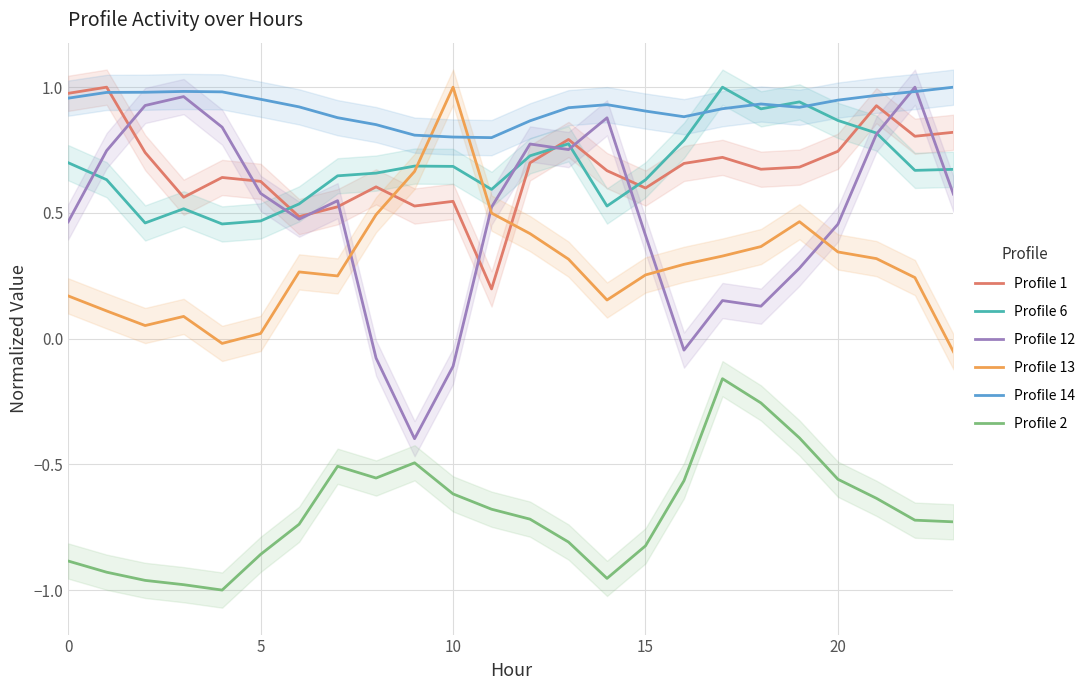

Does the chart have visible grid lines?

Yes